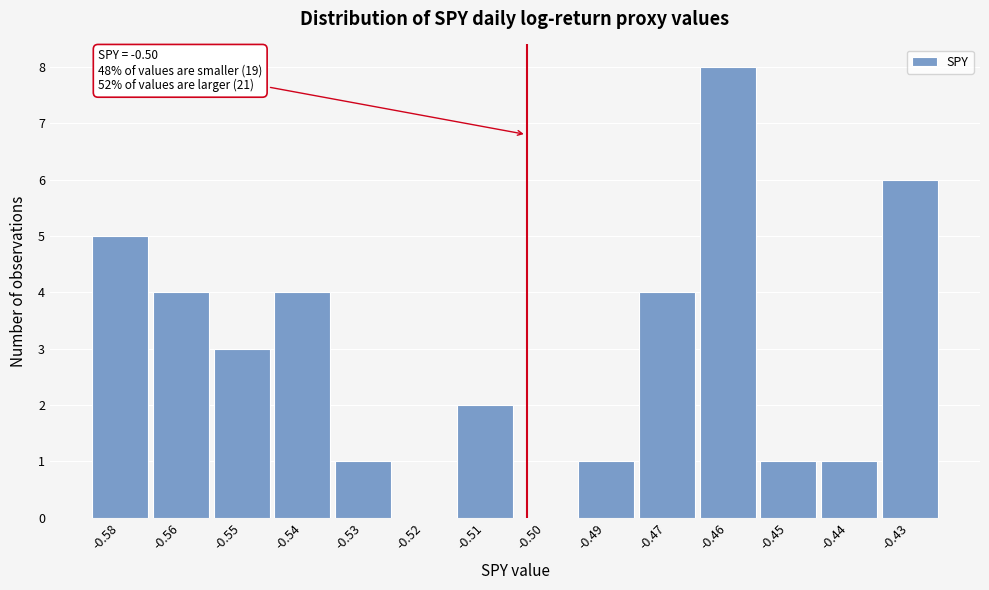

Reading left to right, extract all data points from this chart.

-0.58=5	-0.56=4	-0.55=3	-0.54=4	-0.53=1	-0.52=0	-0.51=2	-0.50=0	-0.49=1	-0.47=4	-0.46=8	-0.45=1	-0.44=1	-0.43=6